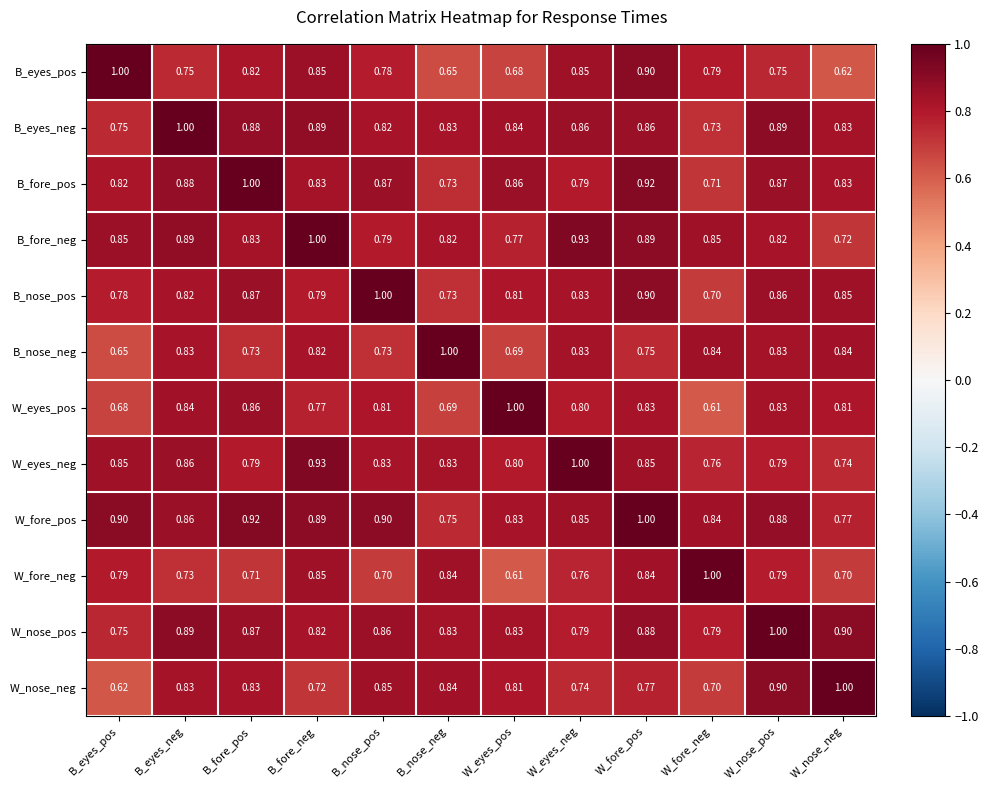

Between W_fore_pos and W_nose_neg, which series saw the biggest shift?

B_eyes_pos